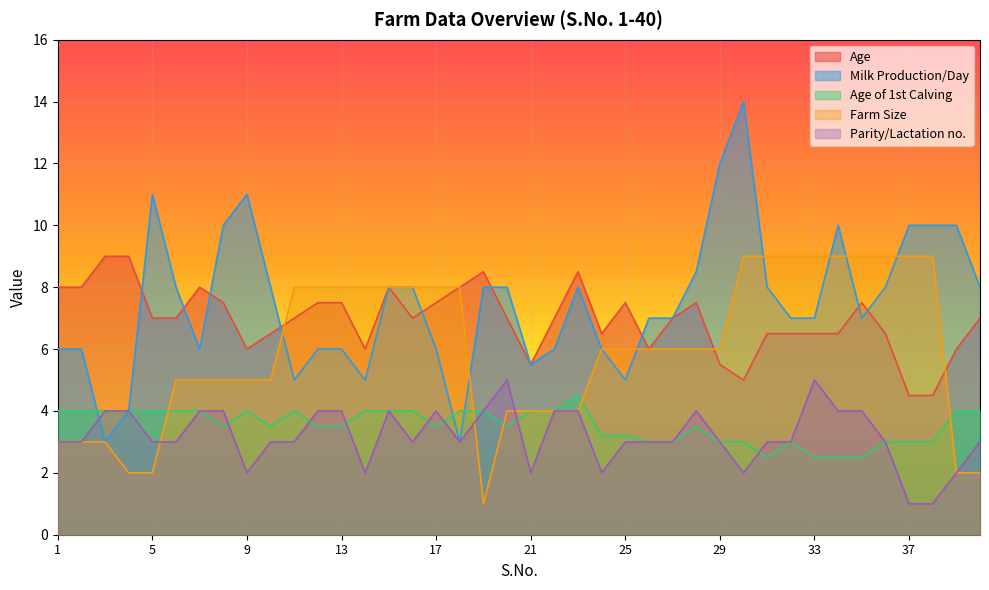

Reading left to right, transcribe all the data shown in this chart.

Age: 8.0	8.0	9.0	9.0	7.0	7.0	8.0	7.5	6.0	6.5	7.0	7.5	7.5	6.0	8.0	7.0	7.5	8.0	8.5	7.0	5.5	7.0	8.5	6.5	7.5	6.0	7.0	7.5	5.5	5.0	6.5	6.5	6.5	6.5	7.5	6.5	4.5	4.5	6.0	7.0
Milk Production/Day: 6.0	6.0	3.0	4.0	11.0	8.0	6.0	10.0	11.0	8.0	5.0	6.0	6.0	5.0	8.0	8.0	6.0	3.0	8.0	8.0	5.5	6.0	8.0	6.0	5.0	7.0	7.0	8.5	12.0	14.0	8.0	7.0	7.0	10.0	7.0	8.0	10.0	10.0	10.0	8.0
Age of 1st Calving: 4.0	4.0	4.0	4.0	4.0	4.0	4.0	3.5	4.0	3.5	4.0	3.5	3.5	4.0	4.0	4.0	3.5	4.0	4.0	3.5	4.0	4.0	4.5	3.2	3.2	3.0	3.0	3.5	3.0	3.0	2.5	3.0	2.5	2.5	2.5	3.0	3.0	3.0	4.0	4.0
Farm Size: 3.0	3.0	3.0	2.0	2.0	5.0	5.0	5.0	5.0	5.0	8.0	8.0	8.0	8.0	8.0	8.0	8.0	8.0	1.0	4.0	4.0	4.0	4.0	6.0	6.0	6.0	6.0	6.0	6.0	9.0	9.0	9.0	9.0	9.0	9.0	9.0	9.0	9.0	2.0	2.0
Parity/Lactation no.: 3.0	3.0	4.0	4.0	3.0	3.0	4.0	4.0	2.0	3.0	3.0	4.0	4.0	2.0	4.0	3.0	4.0	3.0	4.0	5.0	2.0	4.0	4.0	2.0	3.0	3.0	3.0	4.0	3.0	2.0	3.0	3.0	5.0	4.0	4.0	3.0	1.0	1.0	2.0	3.0